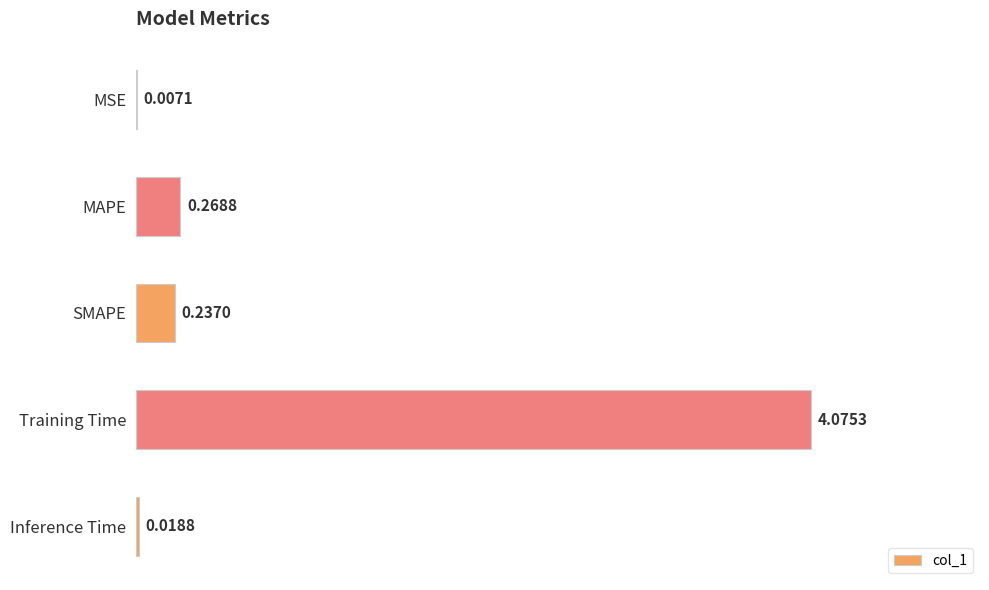

At which label is the value closest to 2?

MAPE